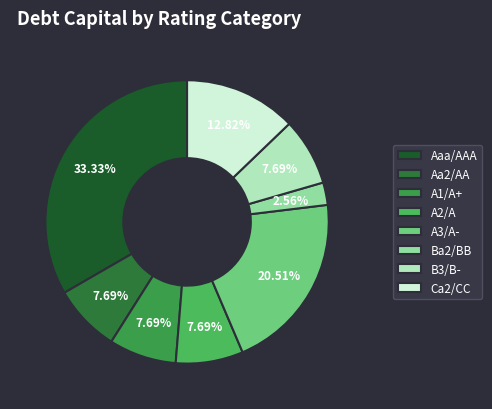

Which slice is the smallest?

Ba2/BB